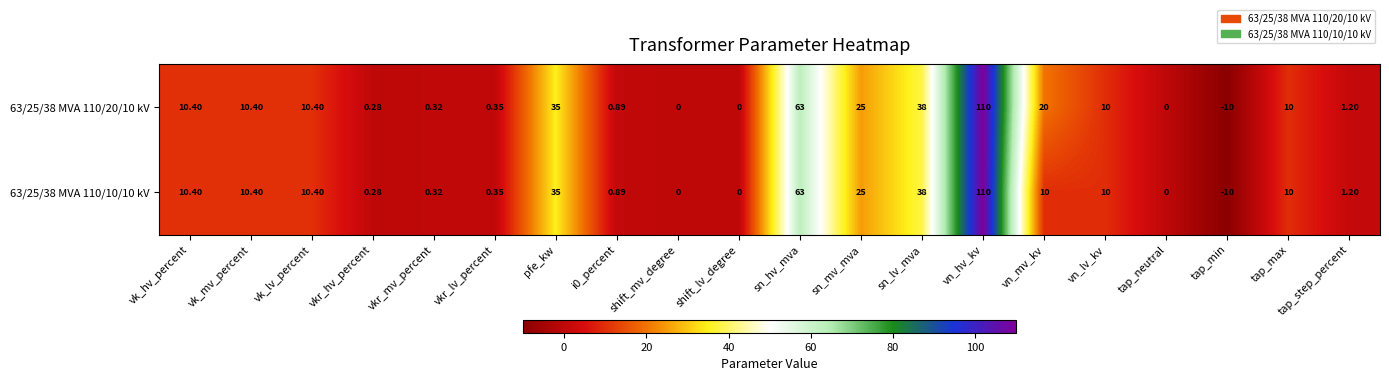

At which label does 63/25/38 MVA 110/20/10 kV first exceed 10?

vk_hv_percent